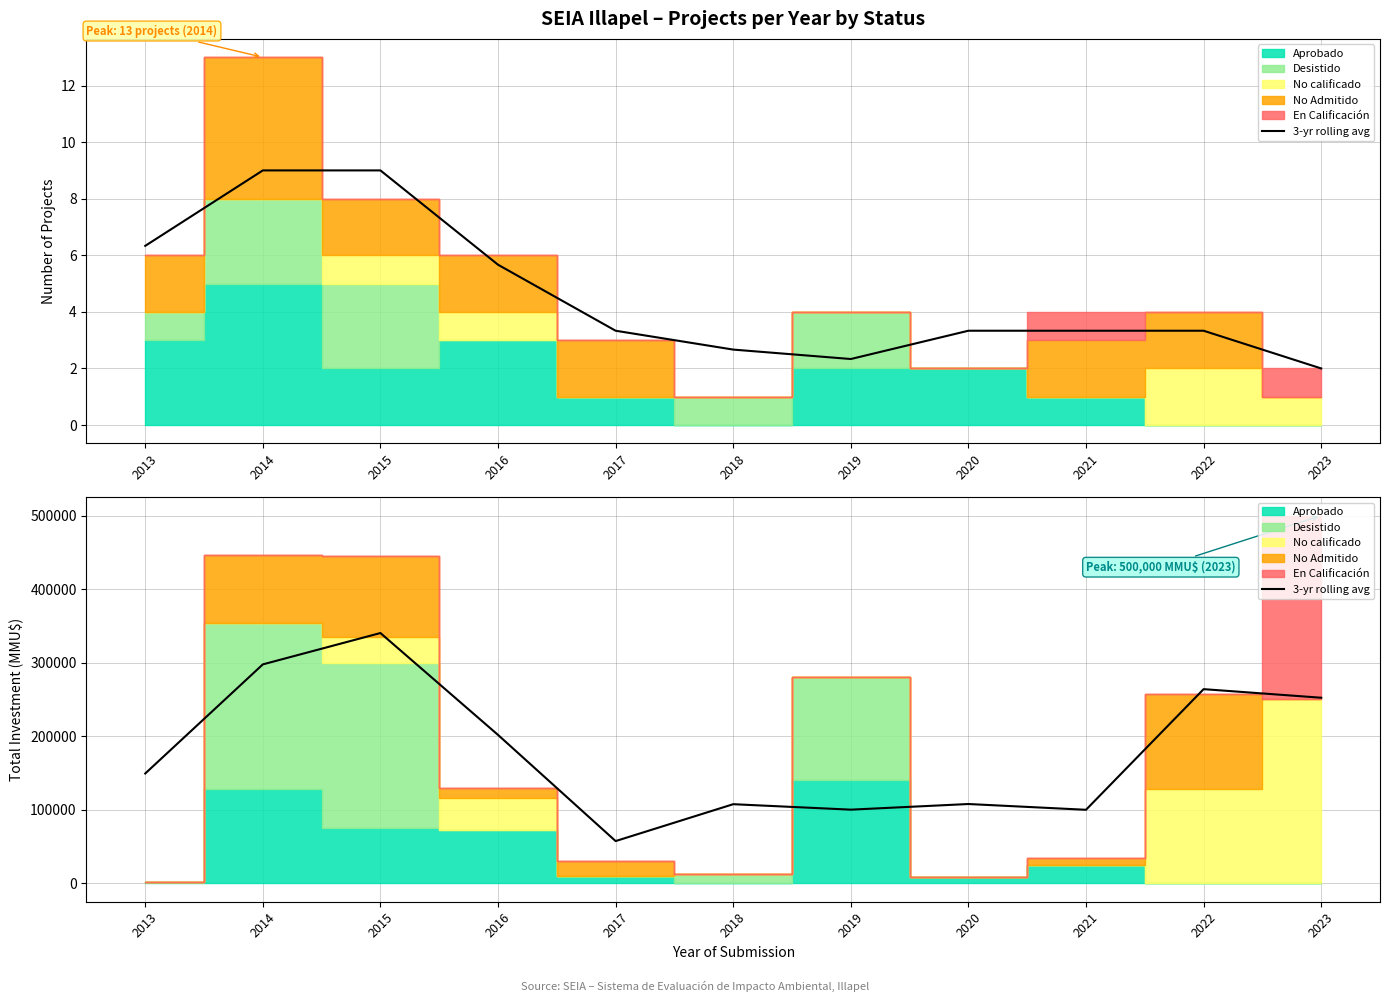

Reading left to right, extract all data points from this chart.

149290.0	297623.3	340256.7	201754.7	57421.3	107554.7	100133.3	107795.0	99955.0	263955.0	252293.3